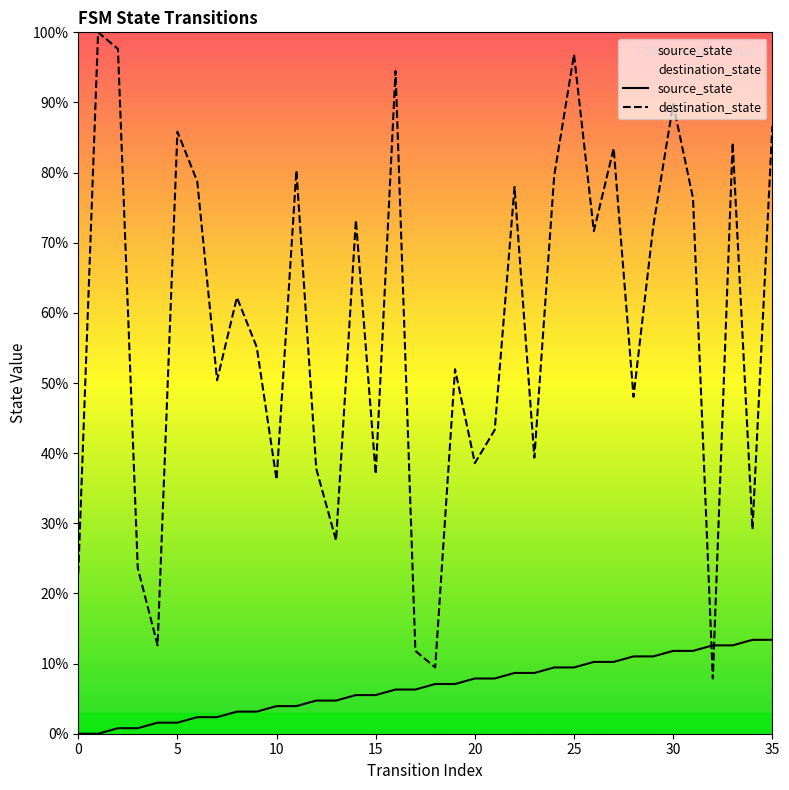

Where do source_state and destination_state first cross each other?

31 and 32